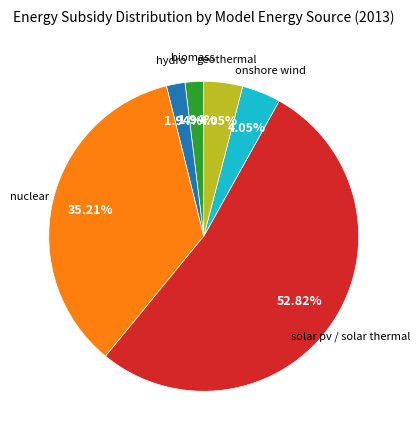

How many slices are in this pie chart?

6